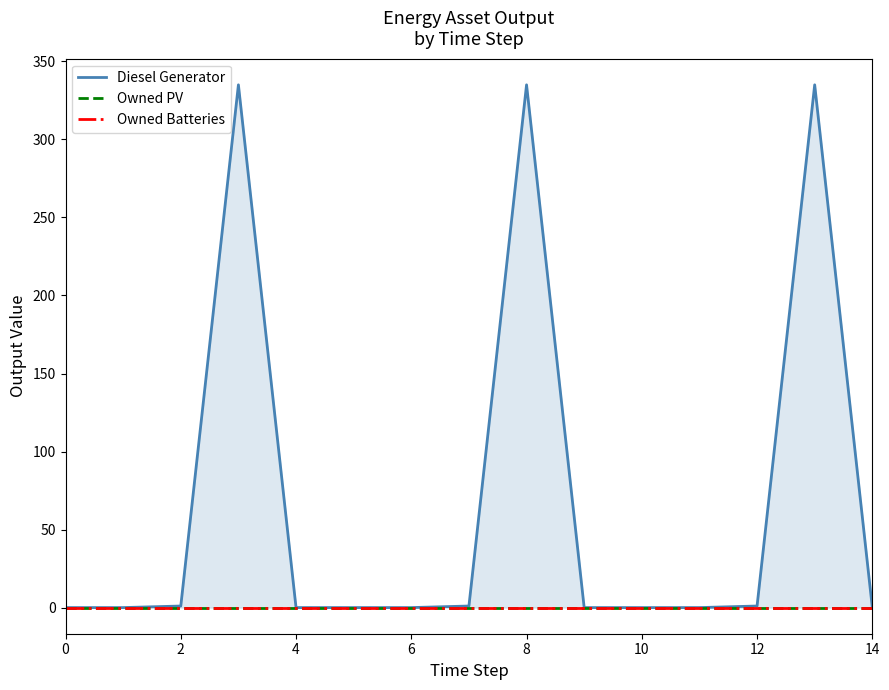

True or false: Diesel Generator has more than 1 interior local peaks.

True